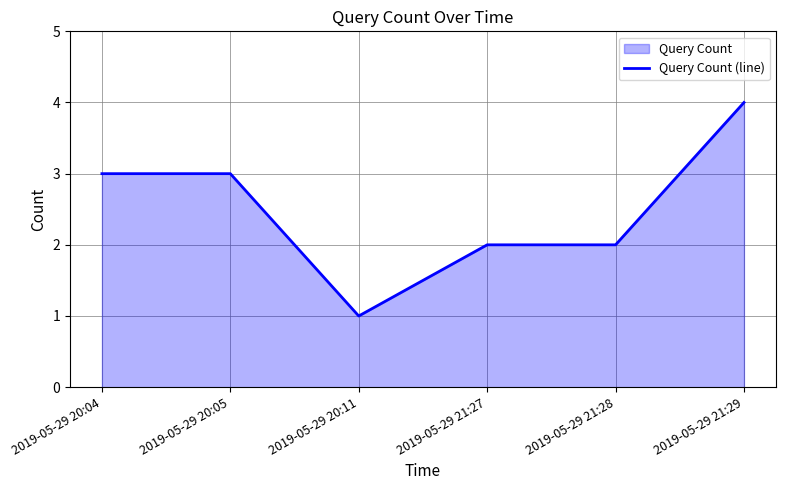

What is the difference between the maximum and minimum values?

3